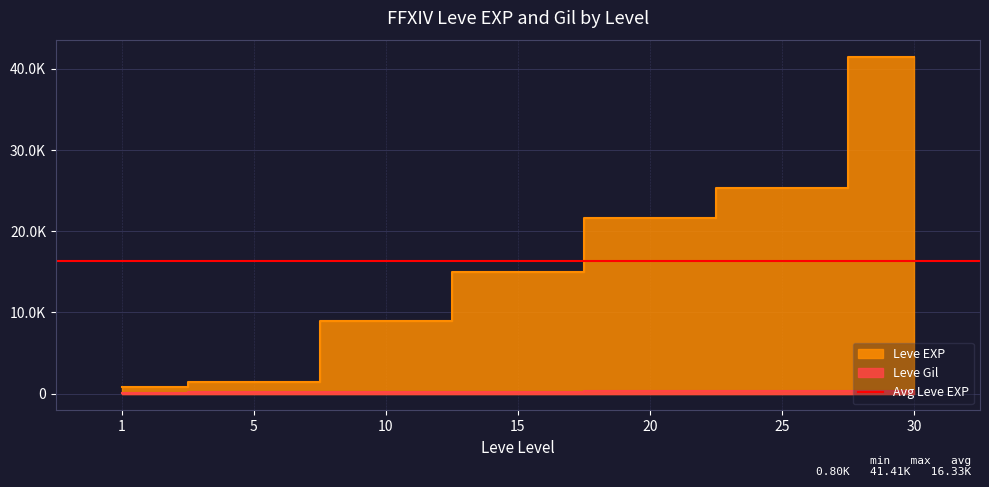

At how many categories does at least one series exceed 26224?

1